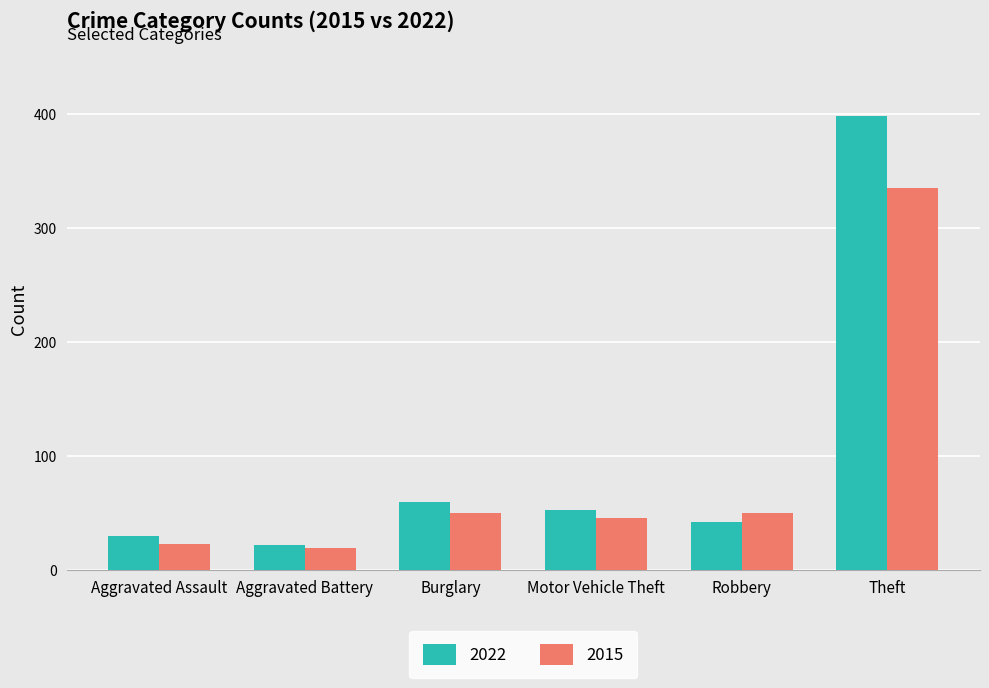

What is the spread (max minus min) of values at Motor Vehicle Theft?

7